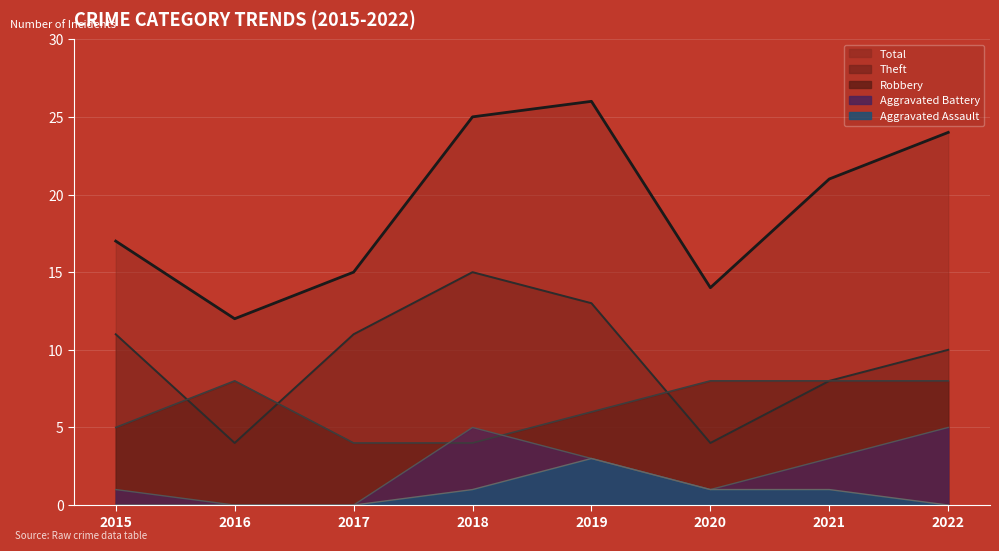

Reading left to right, what are all the values shown in this chart?

Robbery: 5	8	4	4	6	8	8	8
Theft: 11	4	11	15	13	4	8	10
Total: 17	12	15	25	26	14	21	24
Aggravated Battery: 1	0	0	5	3	1	3	5
Aggravated Assault: 0	0	0	1	3	1	1	0